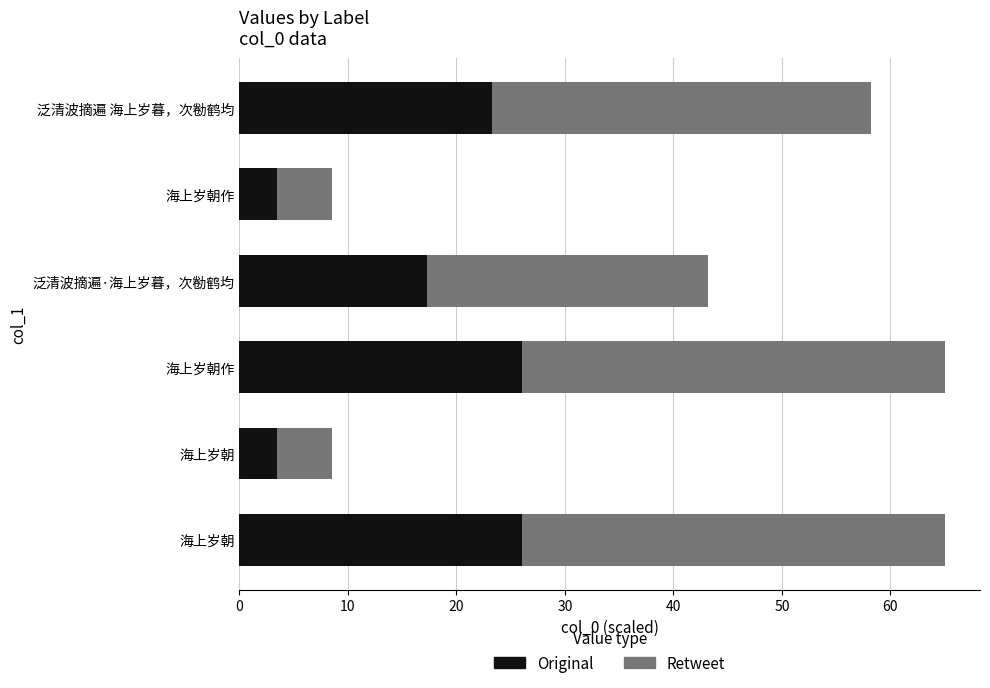

What is the value of the Retweet bar at the 2nd from the left?

5.1